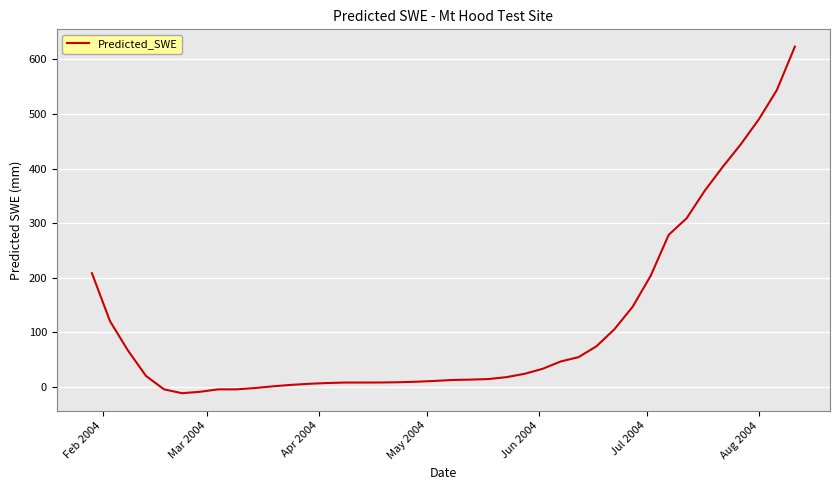

What is the greatest value displayed?

623.5